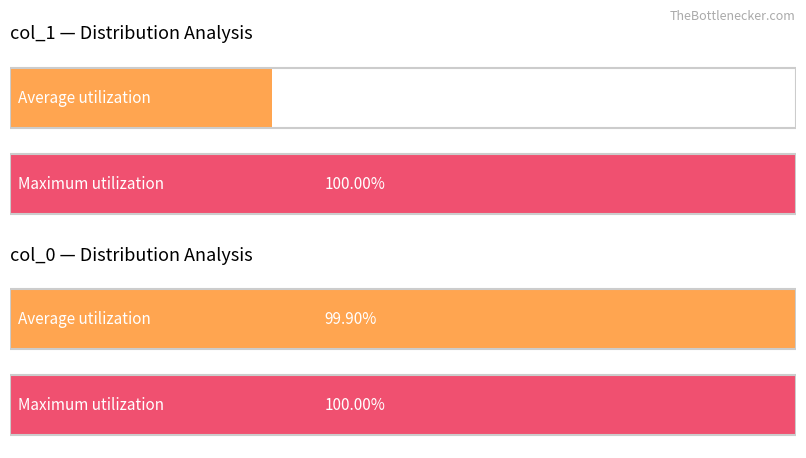

Which series has the largest range (max minus min)?

col_1_values